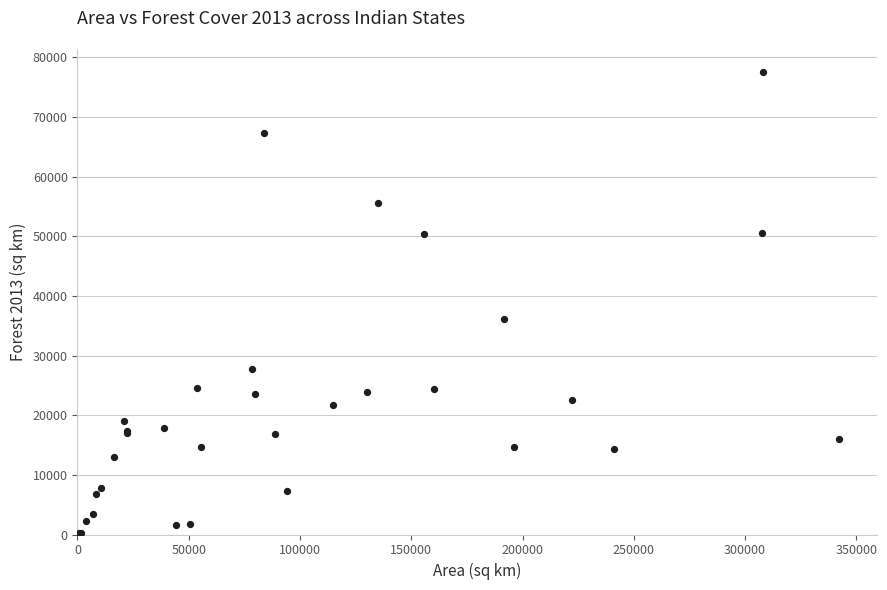

What Y value in the scatter plot is closest to 38765?

36132